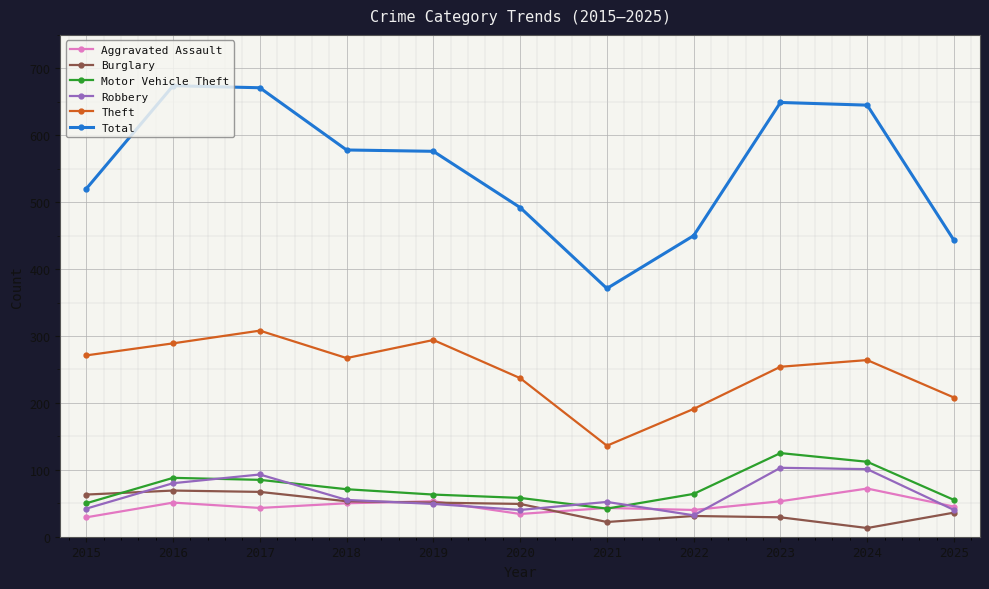

Is it true that Burglary equals 49 at 2020?

True